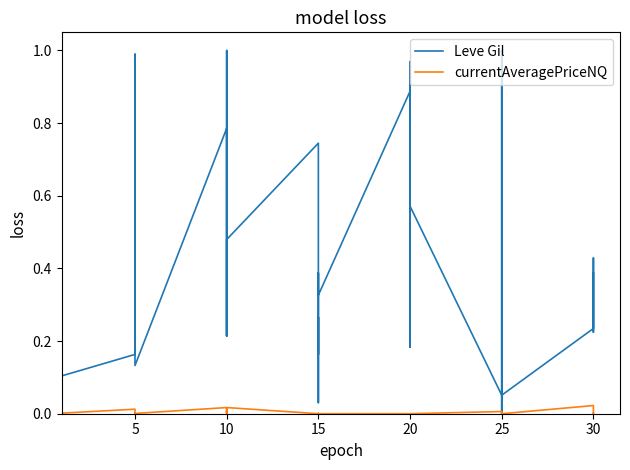

How many distinct data groups are displayed?

2